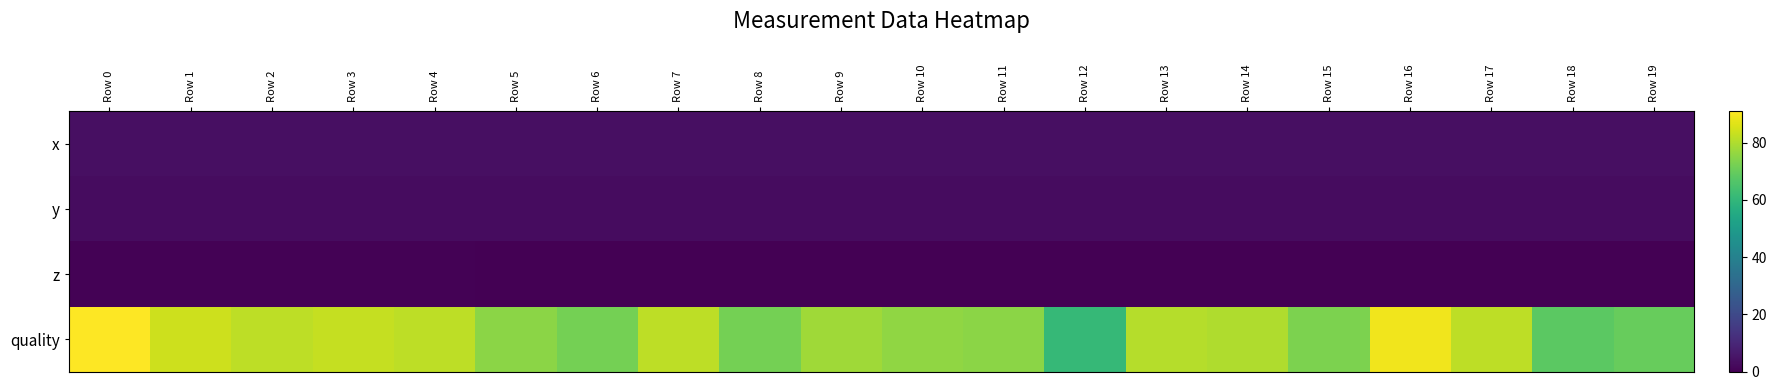

Which series has the largest range (max minus min)?

quality